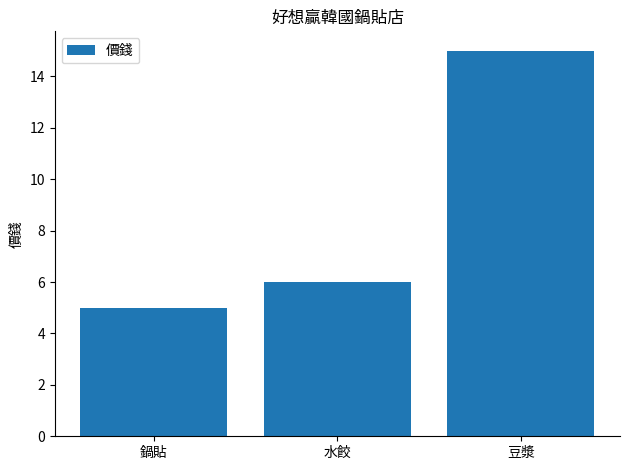

Rank the categories by value from highest to lowest.

豆漿, 水餃, 鍋貼